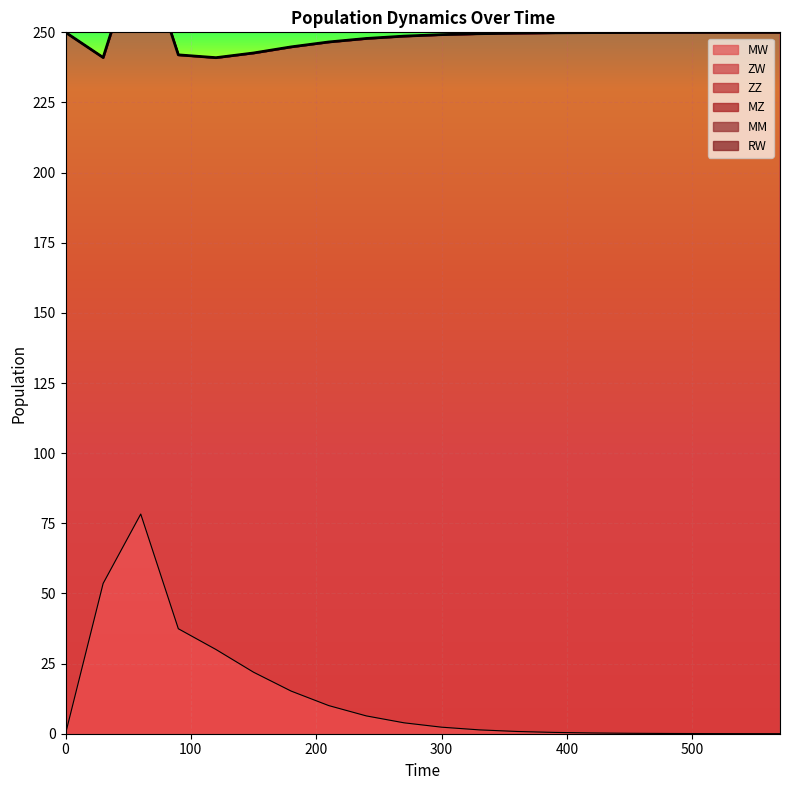

The RW series shows 0.0 at 0. True or false?

True